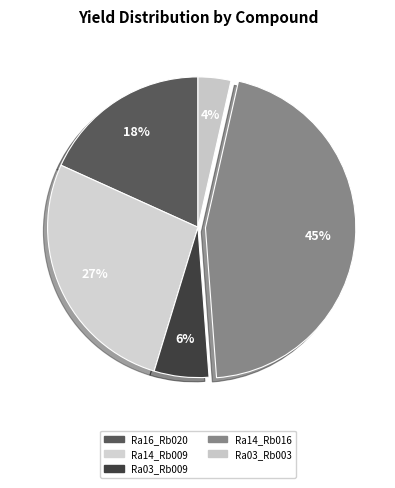

Which category has the smallest portion of the pie?

Ra03_Rb003